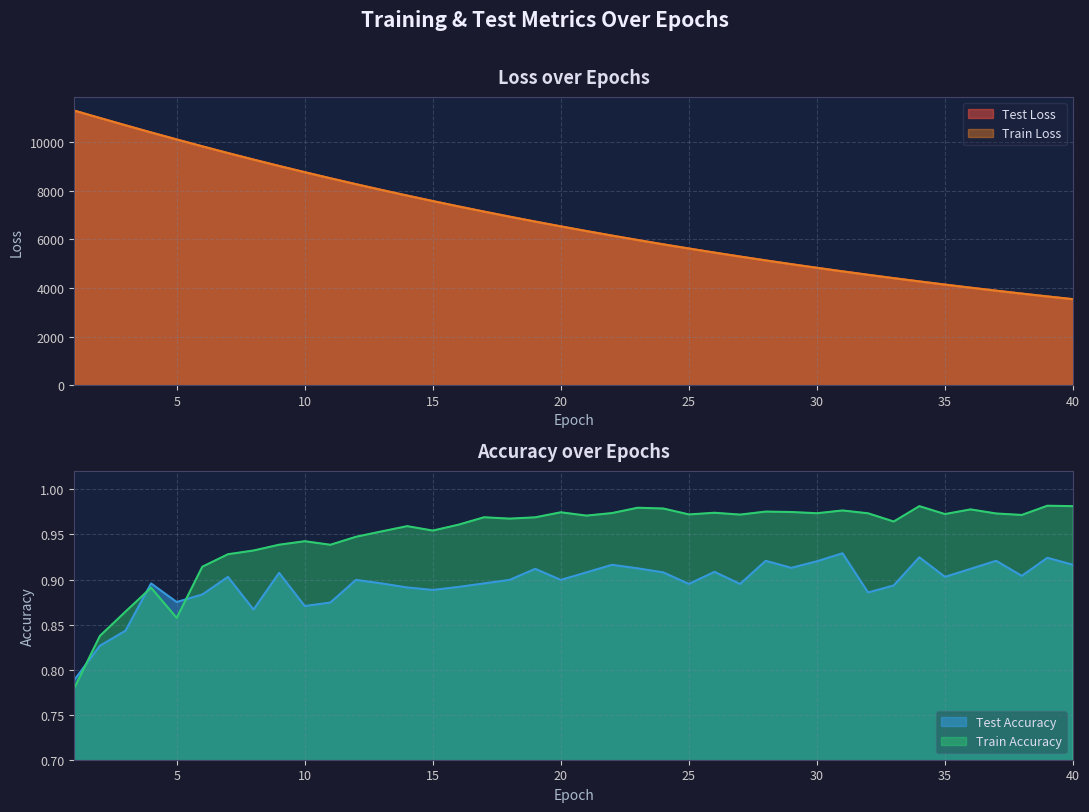

What is the average value of the train_loss series?

6785.9